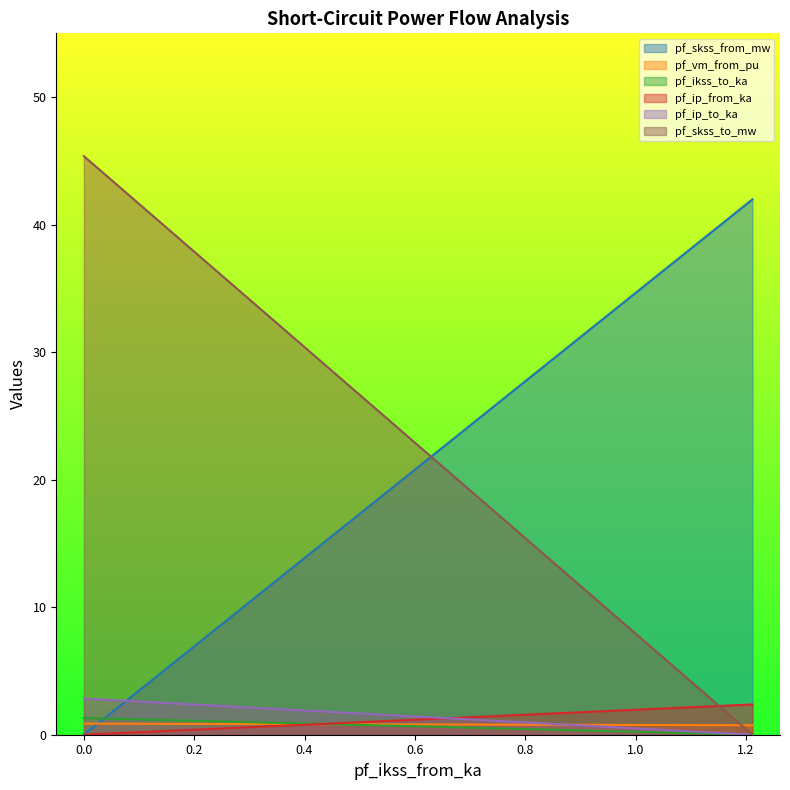

What is the sum of all pf_skss_to_mw values?

45.4